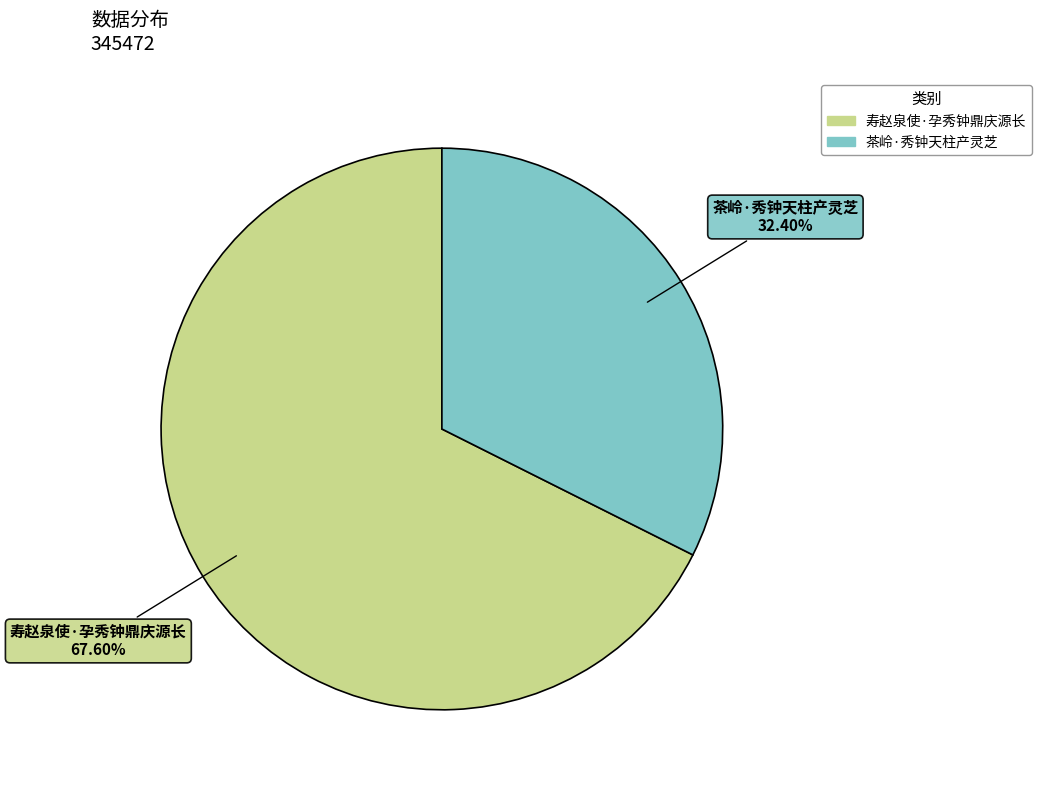

Which slice represents more than half of the pie?

寿赵泉使·孕秀钟鼎庆源长